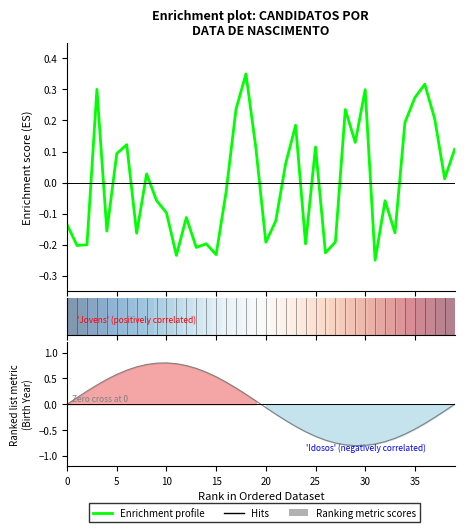

What is the minimum value for Ranking metric scores?

-0.8